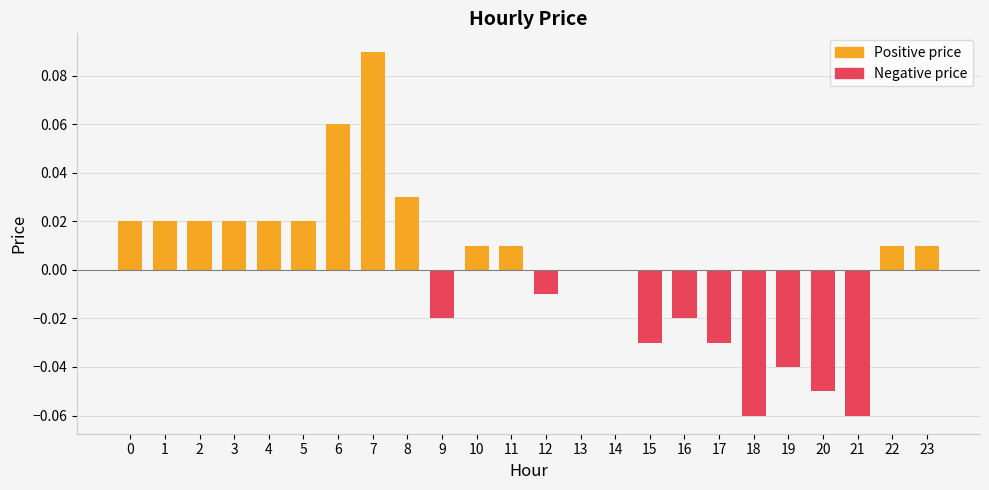

Which category has the lowest value across all series?

18